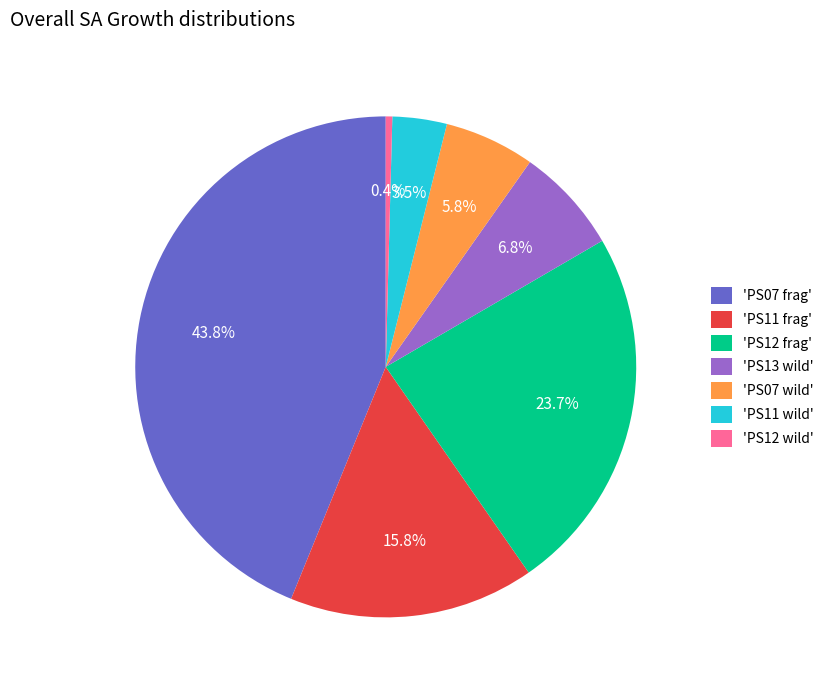

To the nearest percent, what is the average slice percentage?

14%